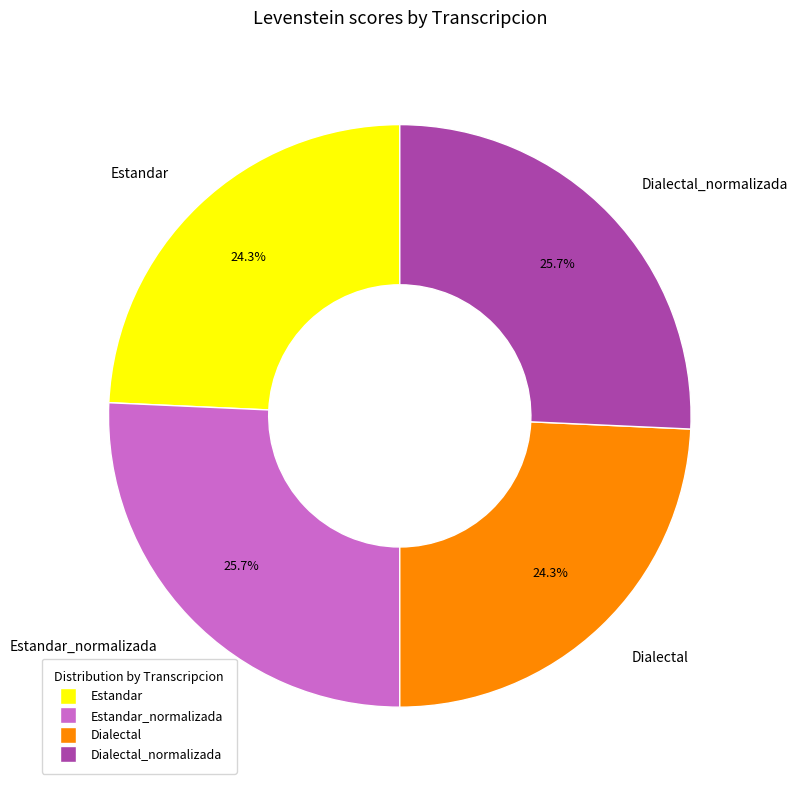

Approximately how many times larger is the value at Estandar_normalizada compared to Estandar?

1.1